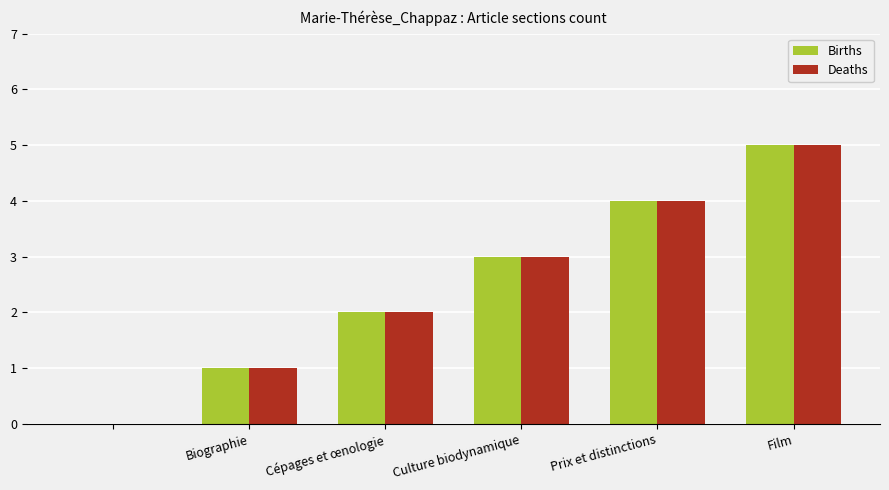

What is the sum of all Deaths values?

15